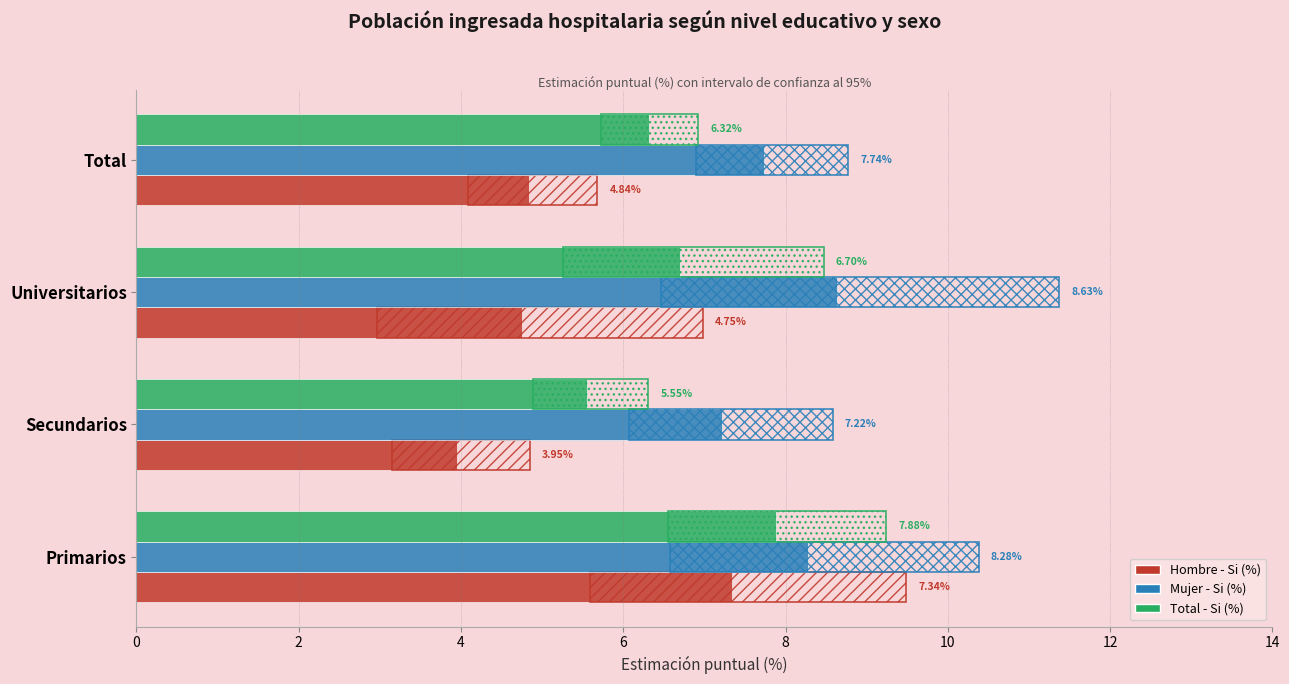

What is the value of the Total - Si (%) bar at the 3rd from the left?

6.7